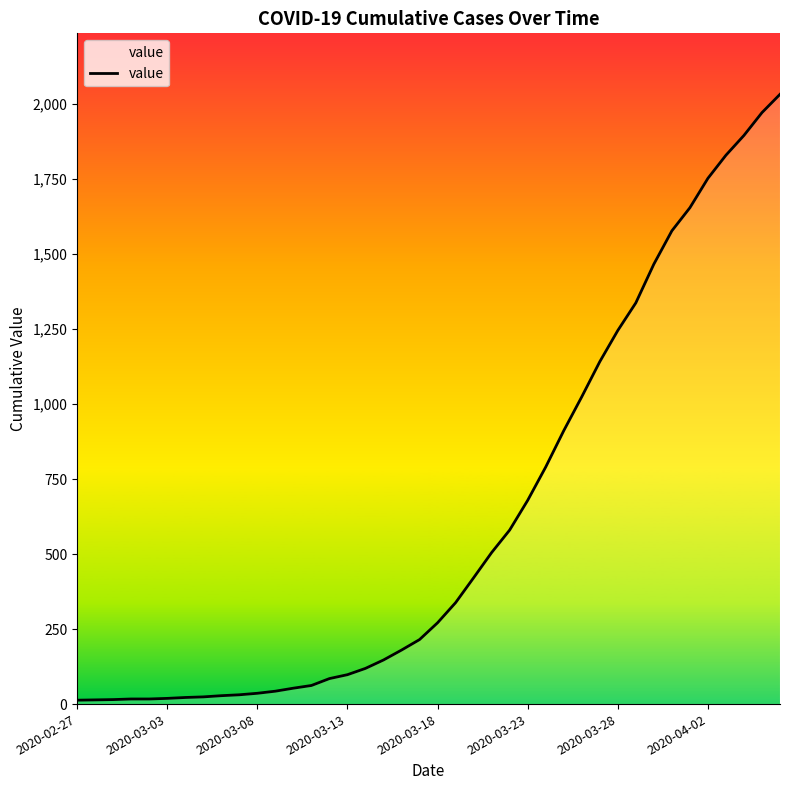

What is the maximum value shown in the chart?

2032